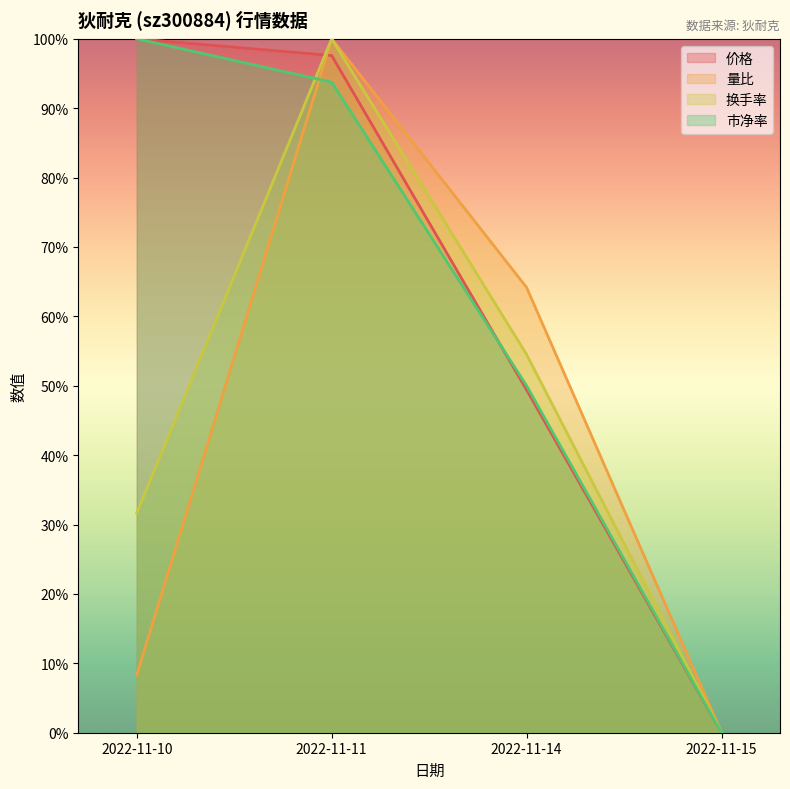

Which label corresponds to the smallest value in the chart?

2022-11-15